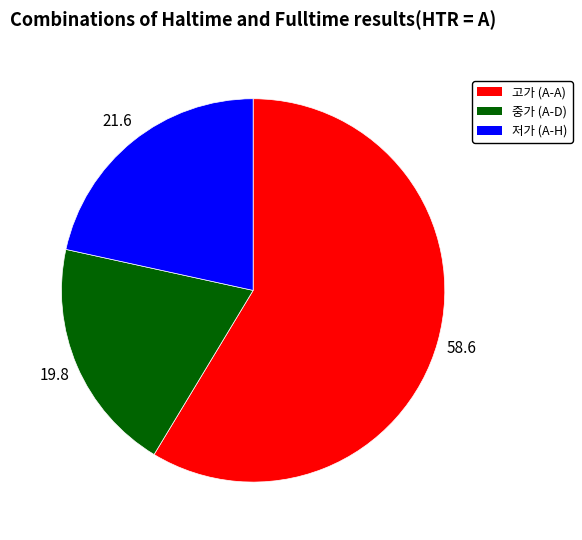

Combined, do 고가 (A-A) and 저가 (A-H) account for over 50%?

Yes